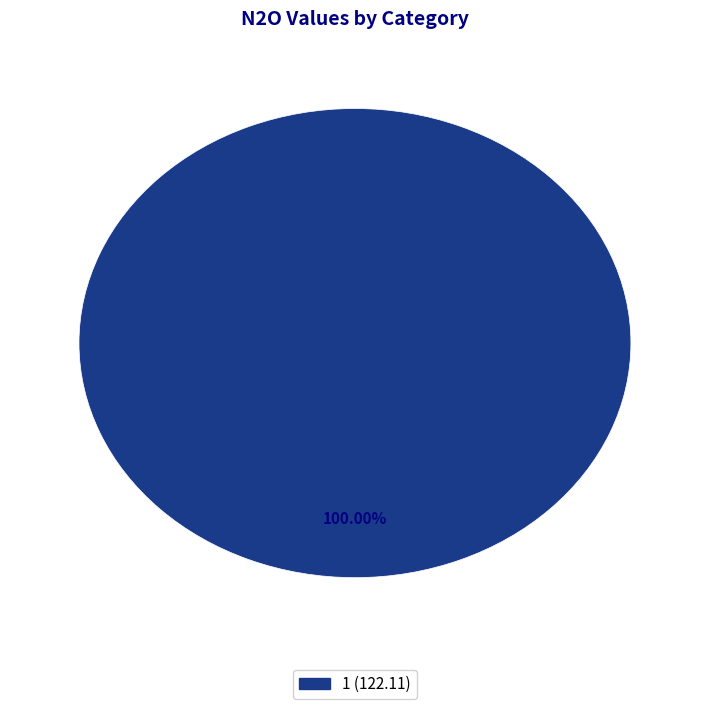

Is there any slice that represents more than half of the pie?

Yes